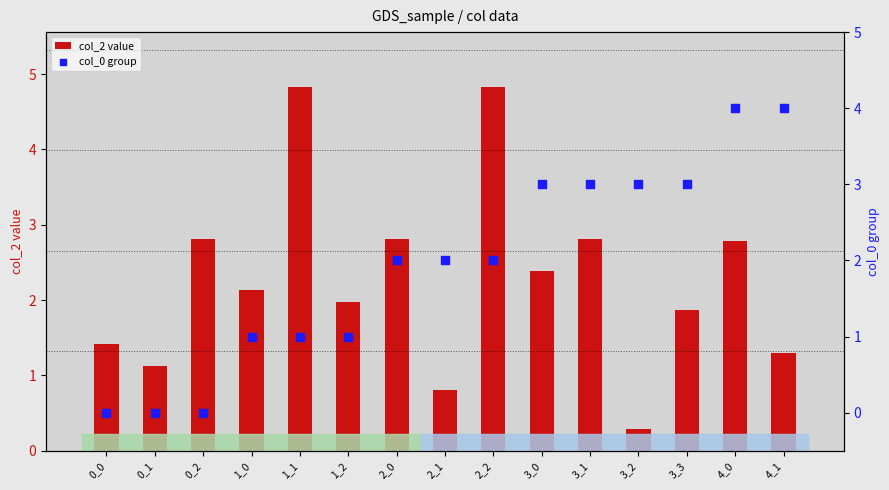

Is the value of col_2 value at 0_1 greater than the value of col_0 group at 2_1?

No